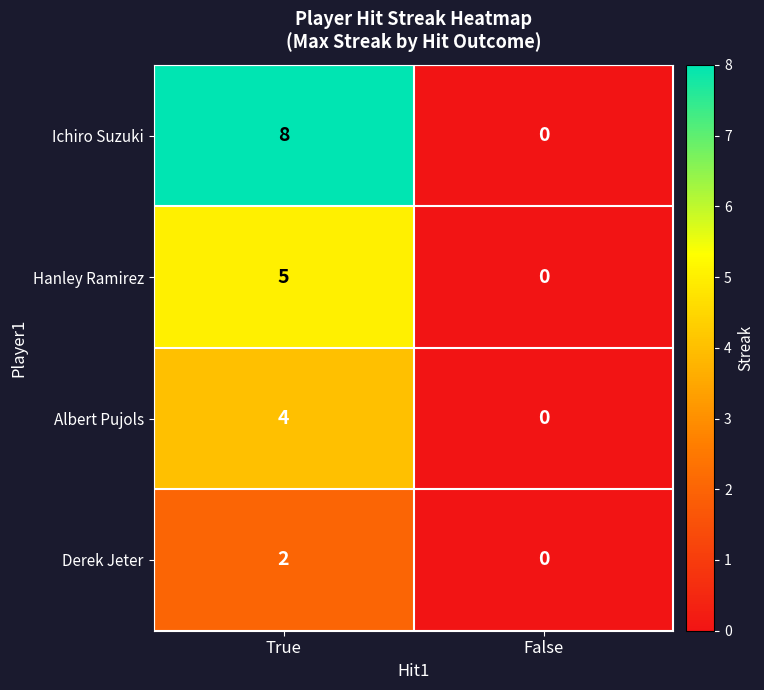

Read the Ichiro Suzuki value at True.

8